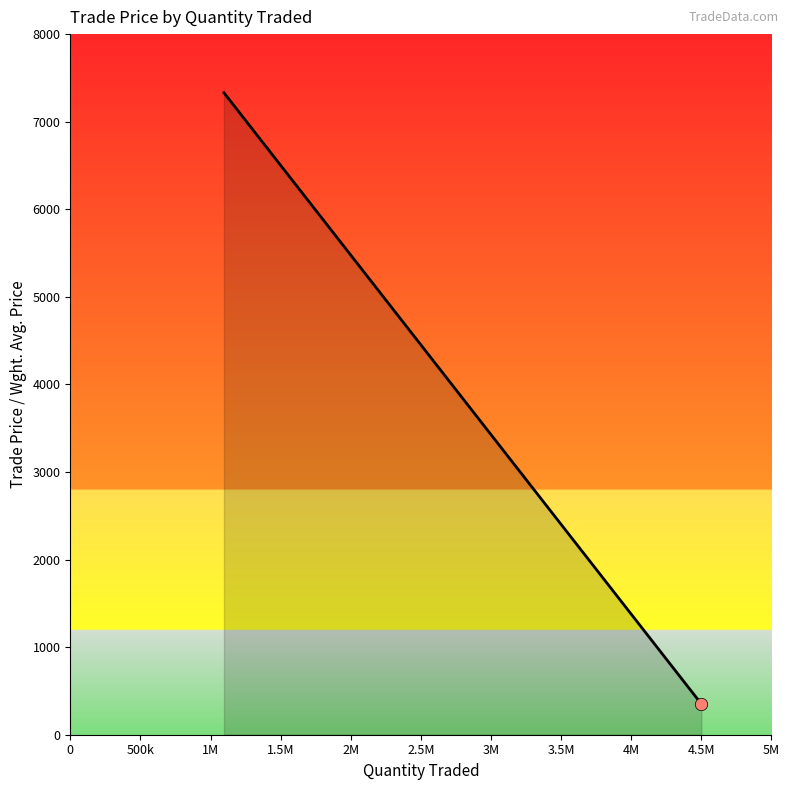

Which has a higher value, 500k or 1.5M?

500k